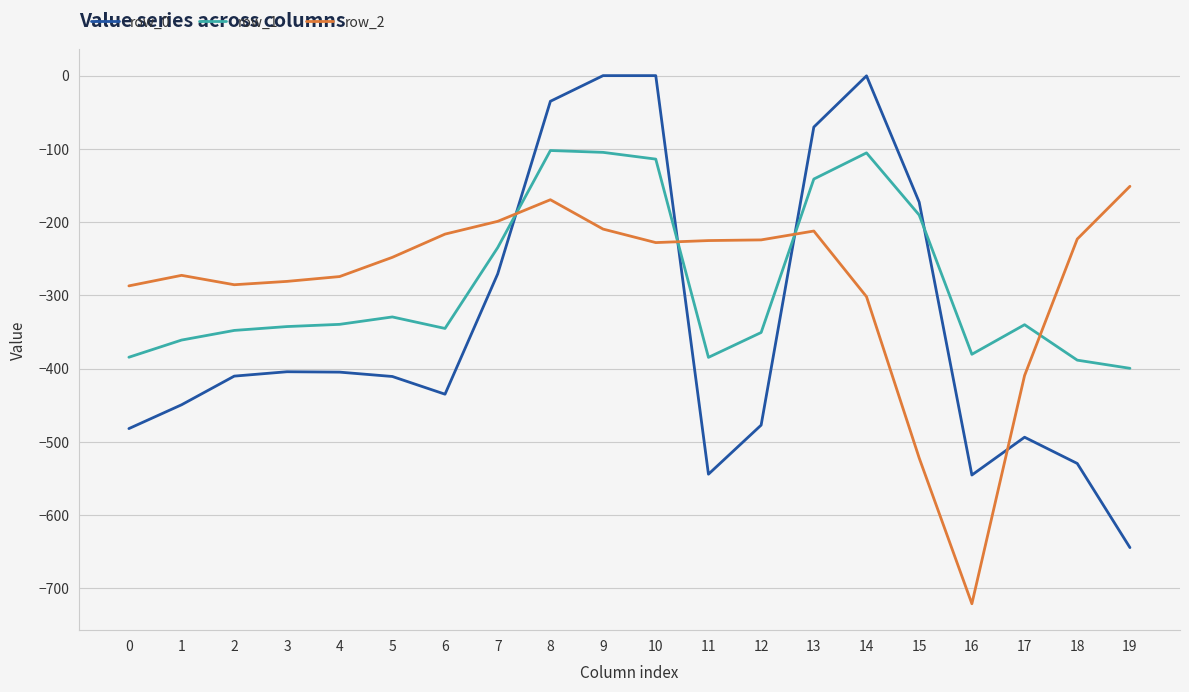

True or false: row_1 has a value of -156.4 at 6.

False